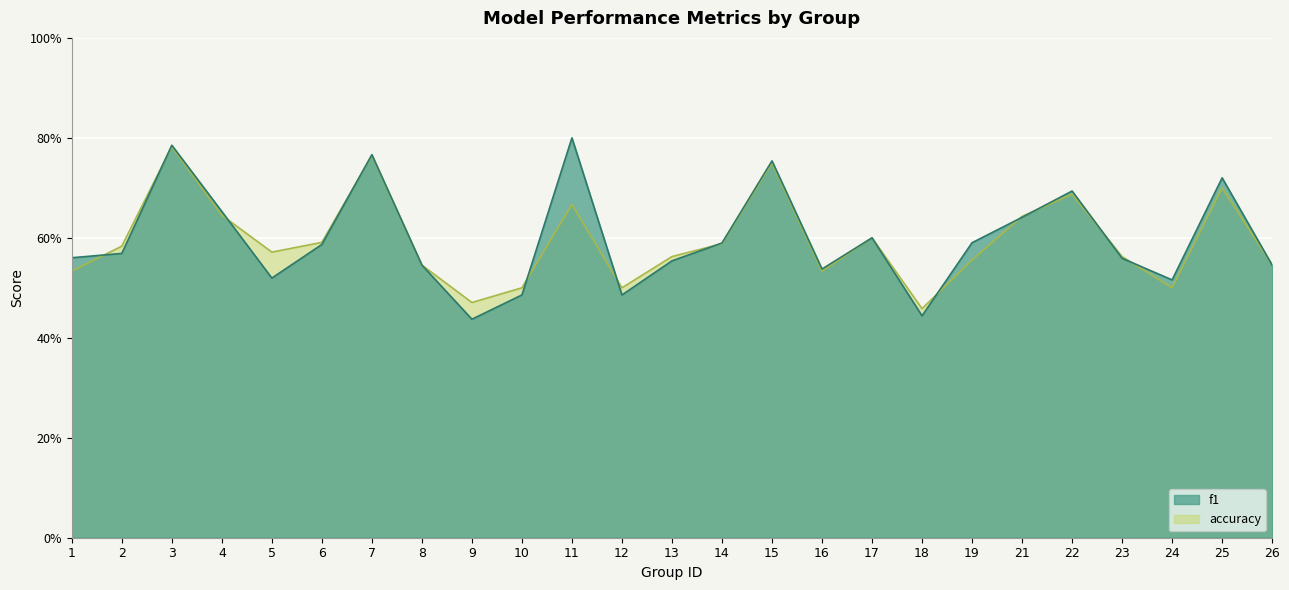

At how many categories does at least one series exceed 0?

25